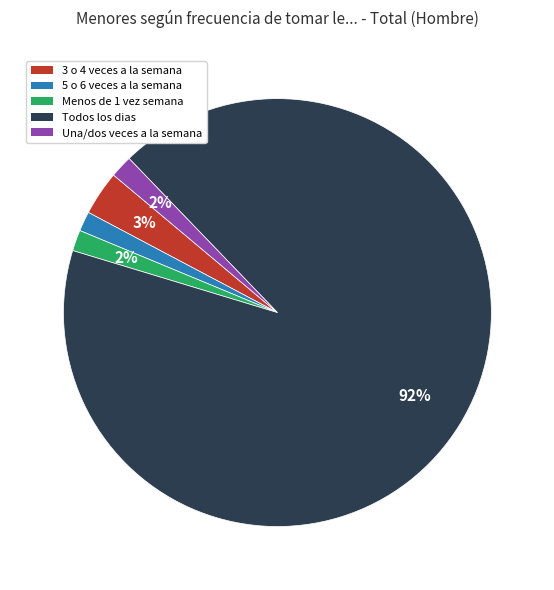

Which has a higher value, Todos los dias or 3 o 4 veces a la semana?

Todos los dias